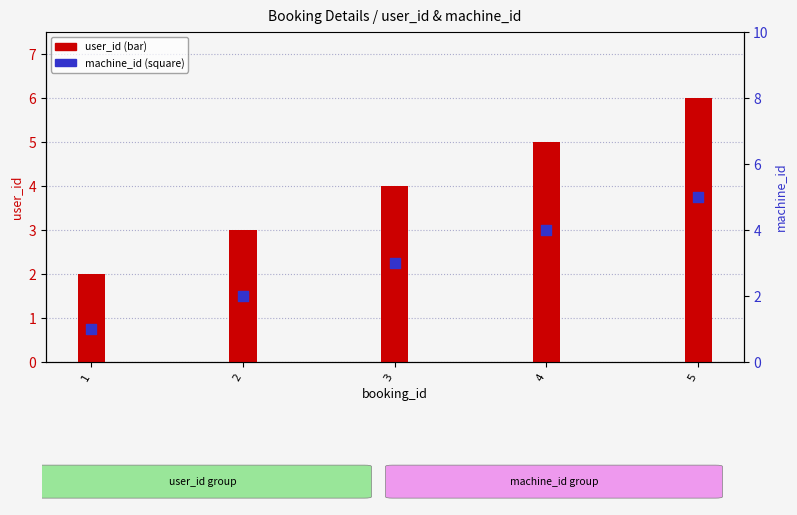

What are all the series names shown in the legend?

user_id, machine_id